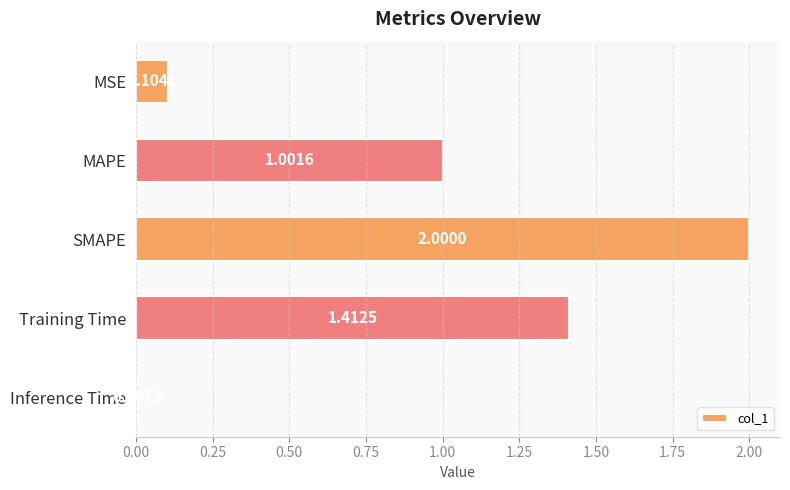

Rank the categories by value from highest to lowest.

SMAPE, Training Time, MAPE, MSE, Inference Time